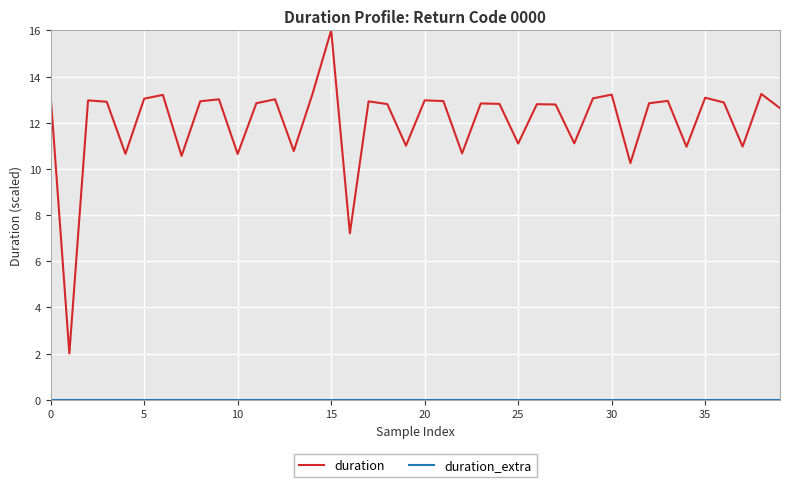

Which series has the largest range (max minus min)?

duration